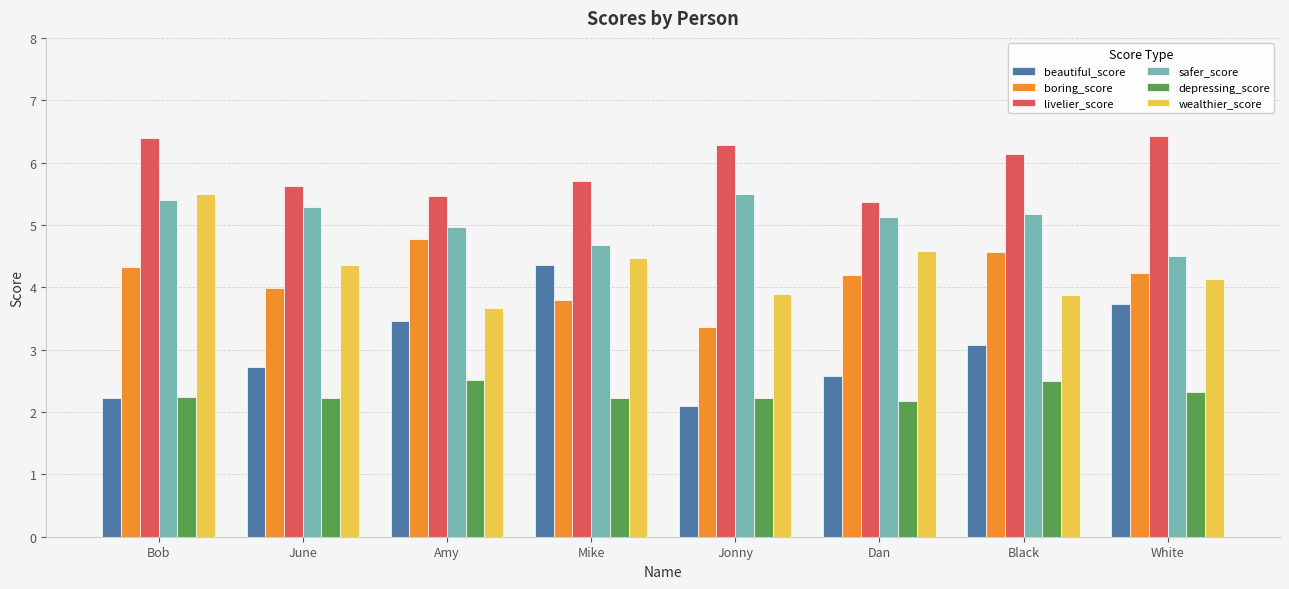

Where is safer_score nearest to the value 4?

White